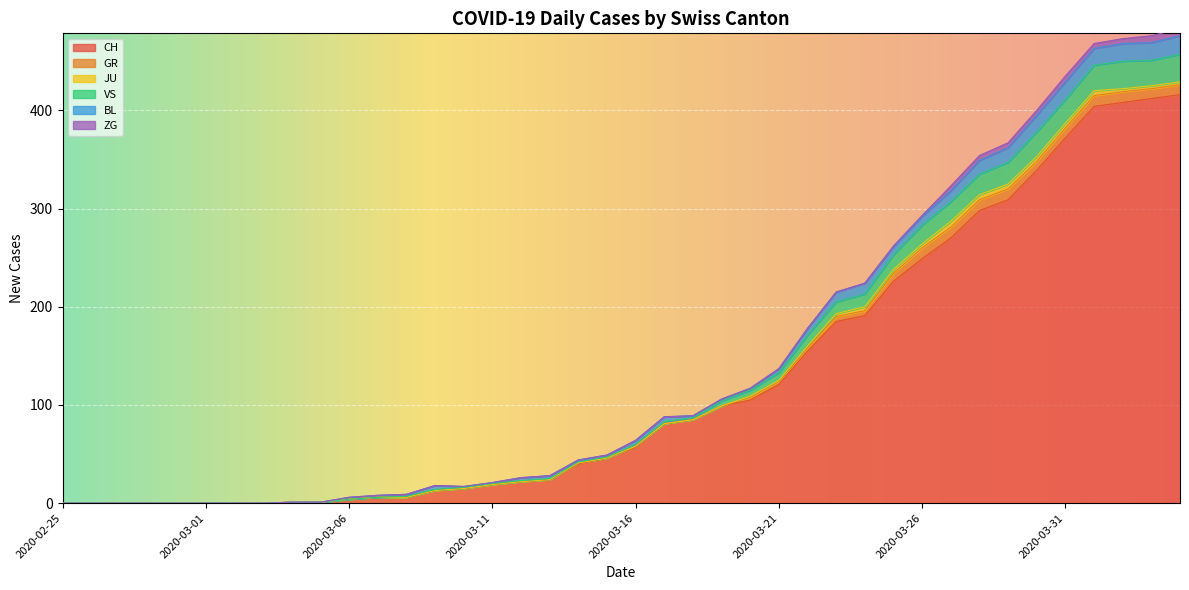

How many interior local peaks does the ZG series have?

1